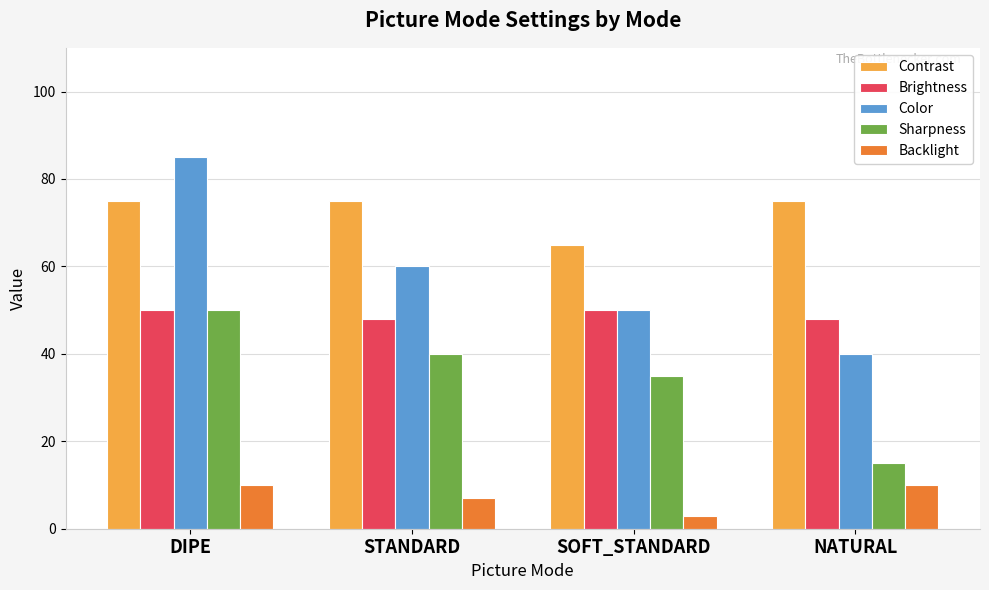

How many series are shown in this chart?

5